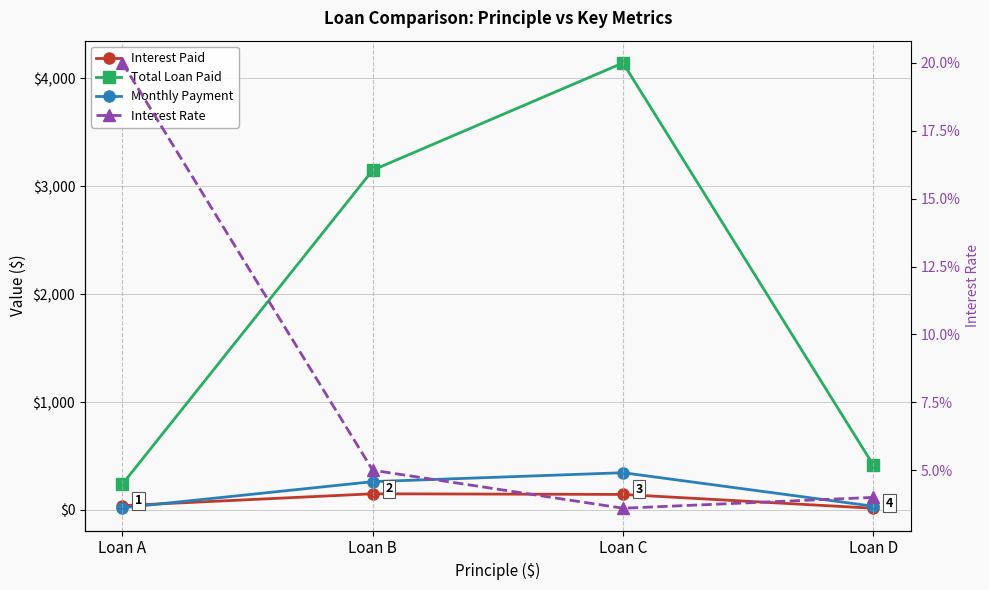

True or false: Interest Paid has more than 0 interior local peaks.

True